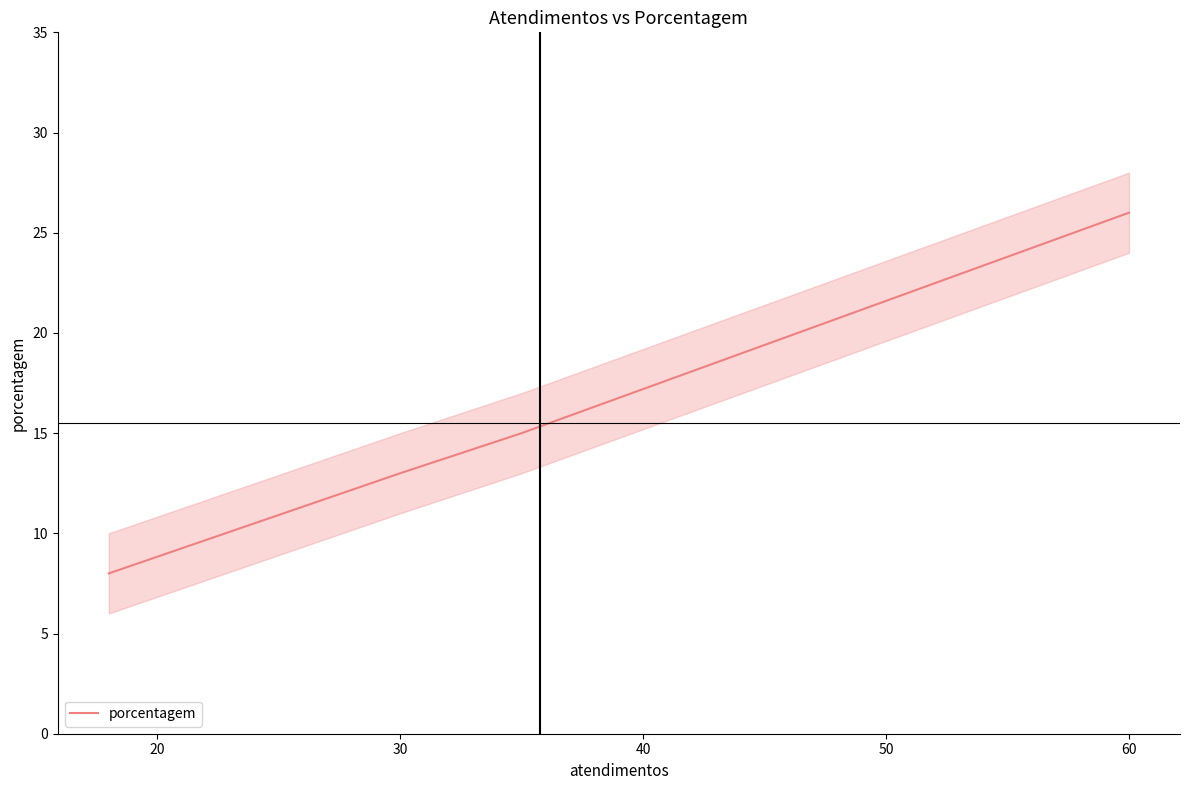

The value at 60 is 26. True or false?

True